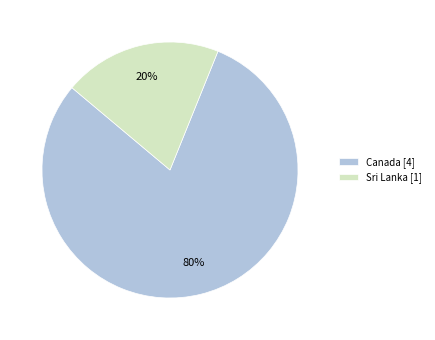

How many segments does this pie chart have?

2